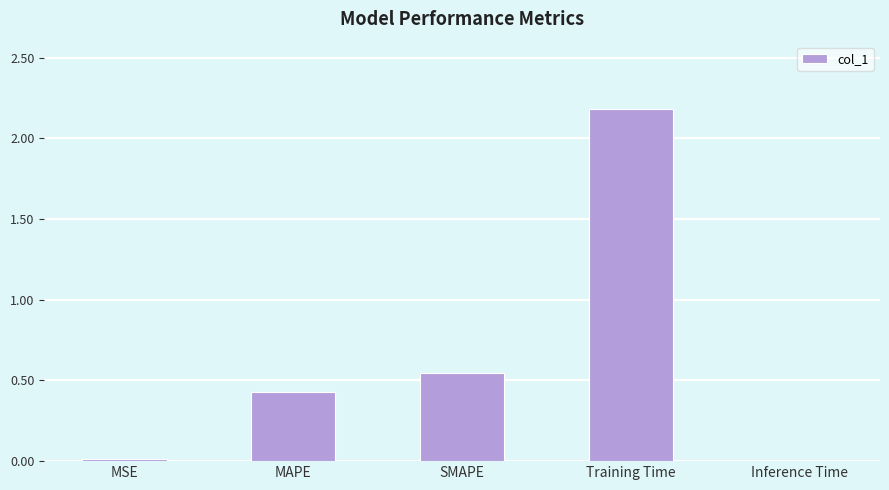

Which label corresponds to the largest value in the chart?

Training Time